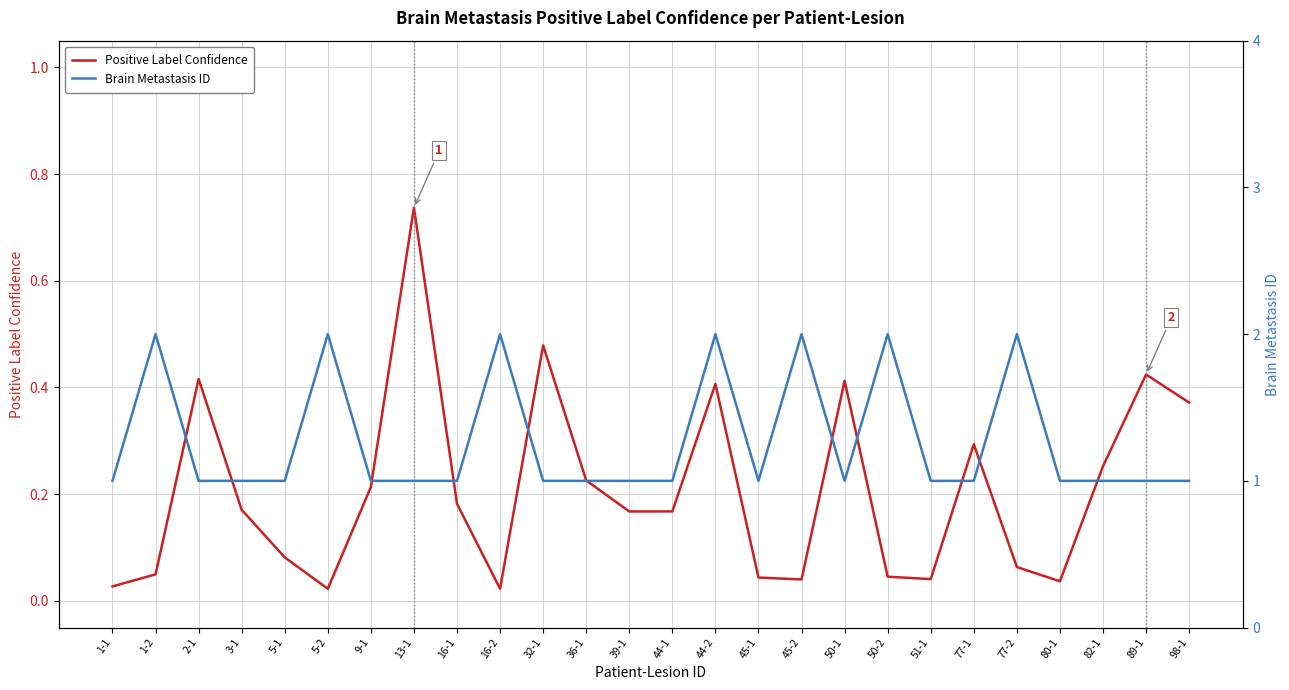

At which label is Brain Metastasis ID closest to 1?

1-1